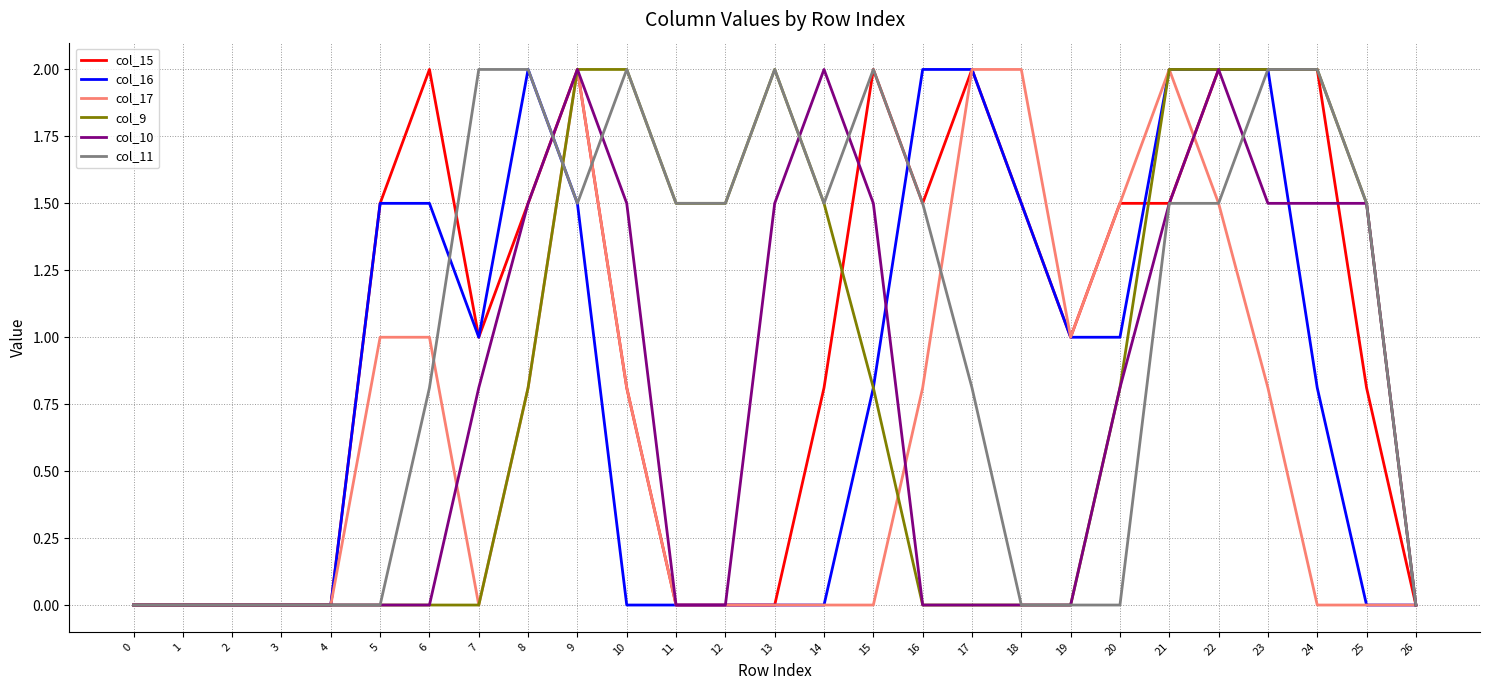

True or false: col_10 has a value of 0.0 at 0.

True